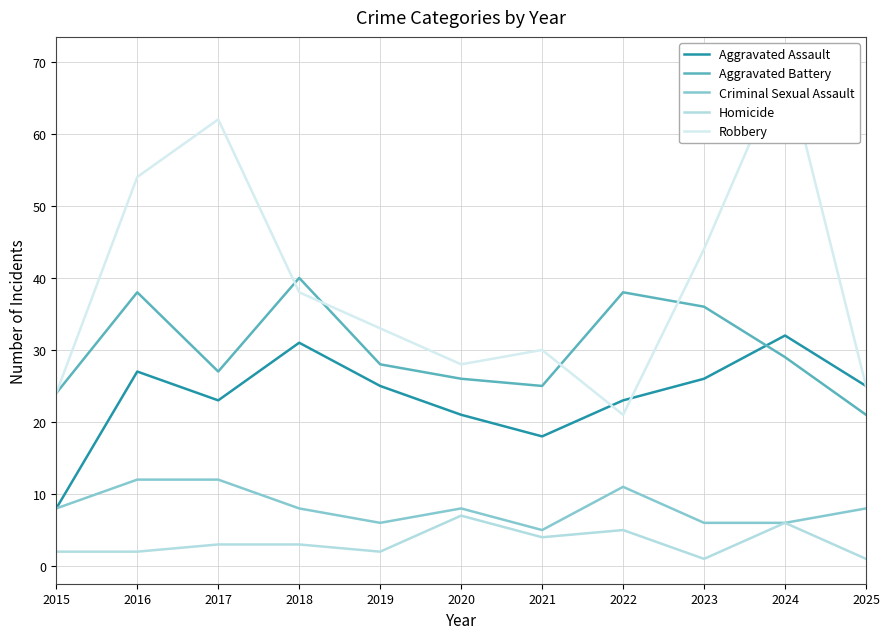

How many lines are shown in the chart?

5